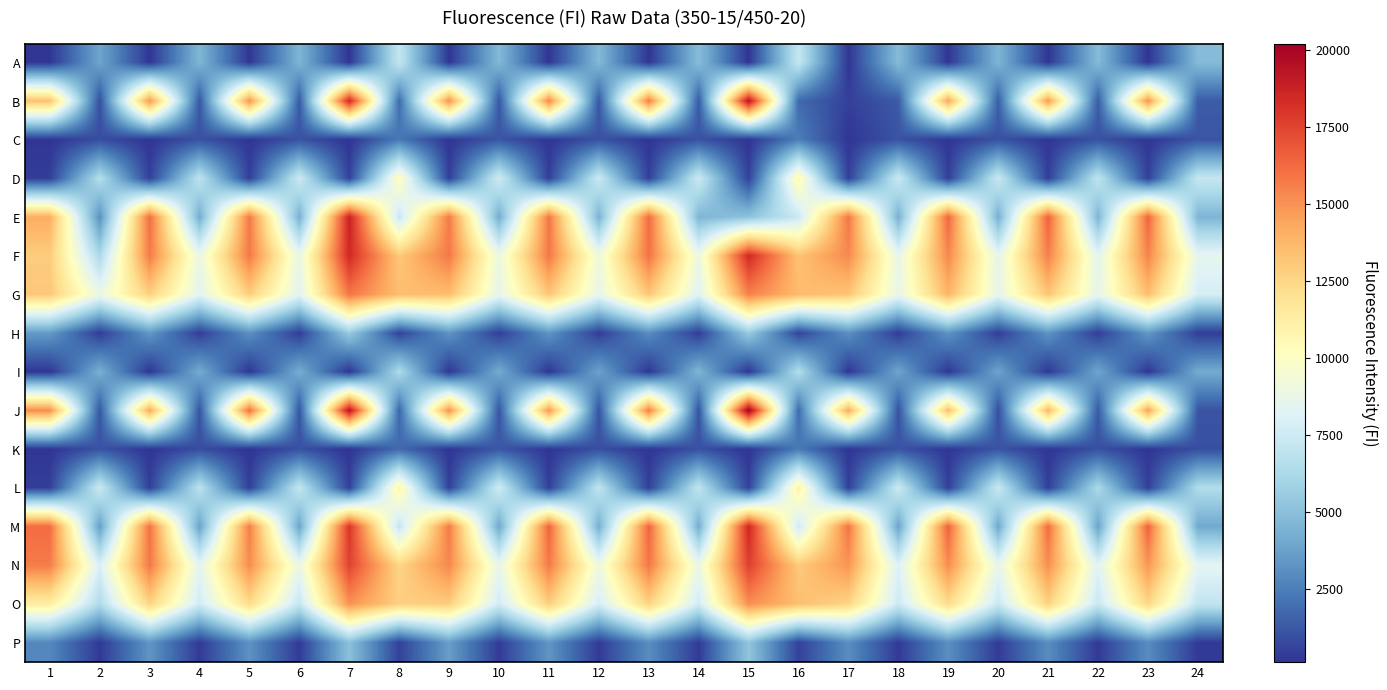

At which category is the sum across all series the highest?

7